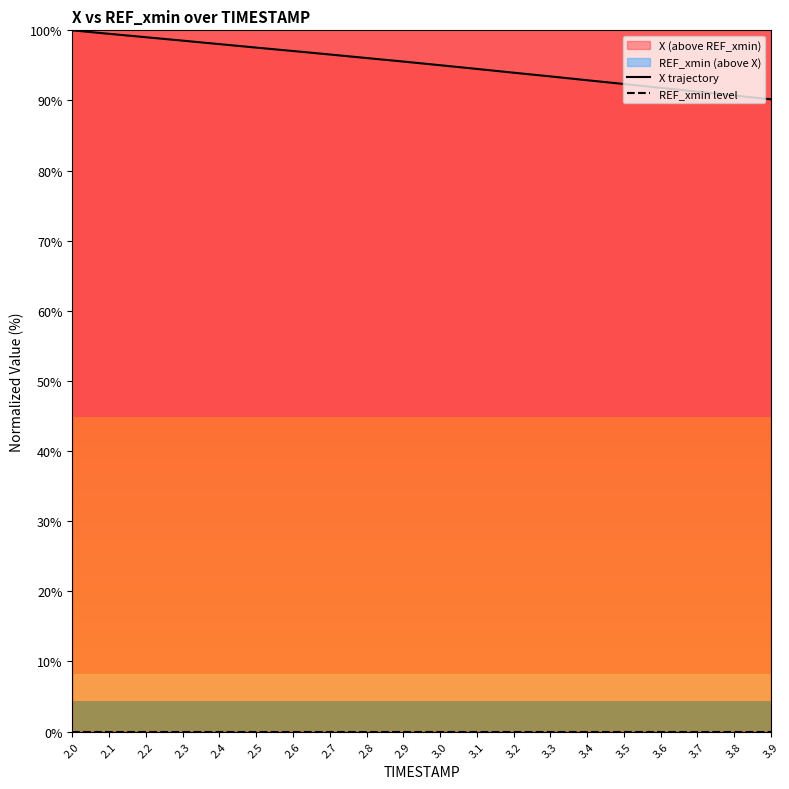

What is the sum of all X trajectory values?

1903.9